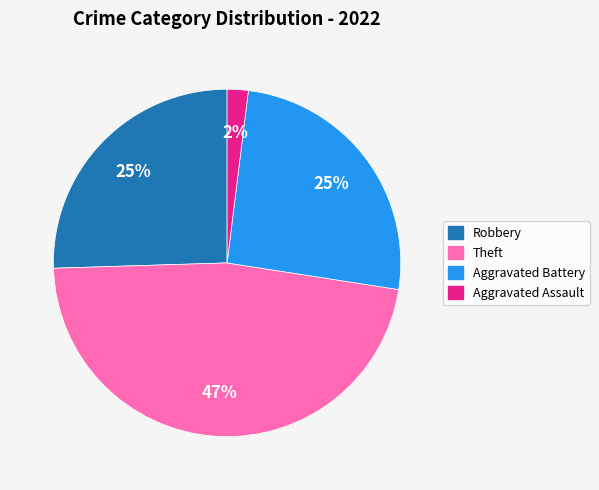

To the nearest percent, what is the average slice percentage?

25%